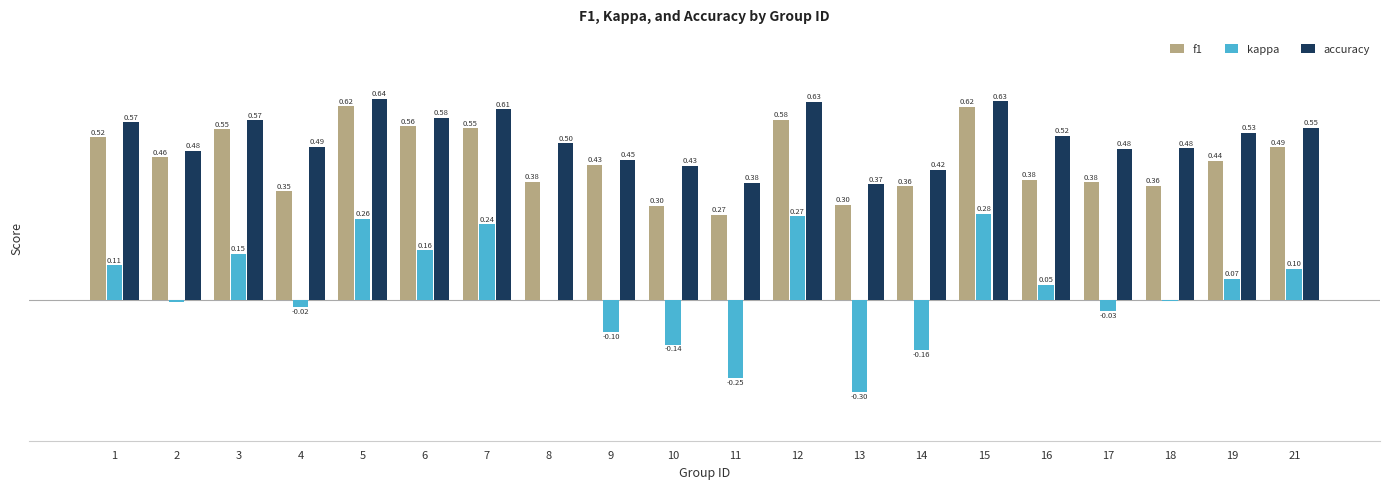

Which series has the largest total across all categories?

accuracy